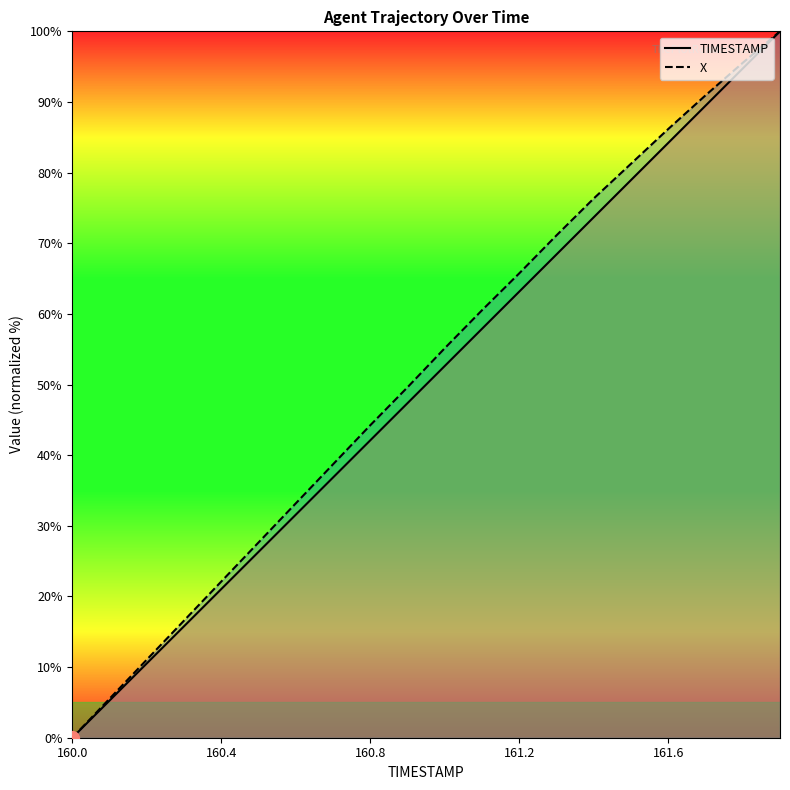

What is the sum of all X values?

1031.5